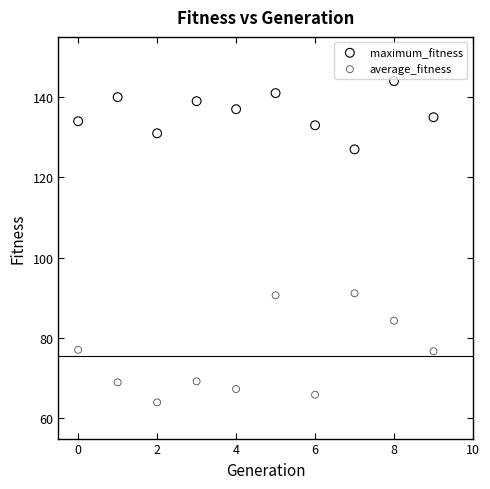

Across all data points, what is the range of Y values (max minus min)?

80.0